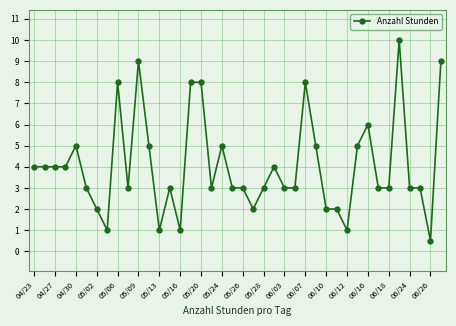

What is the value of the 13th point from the left?

1.0